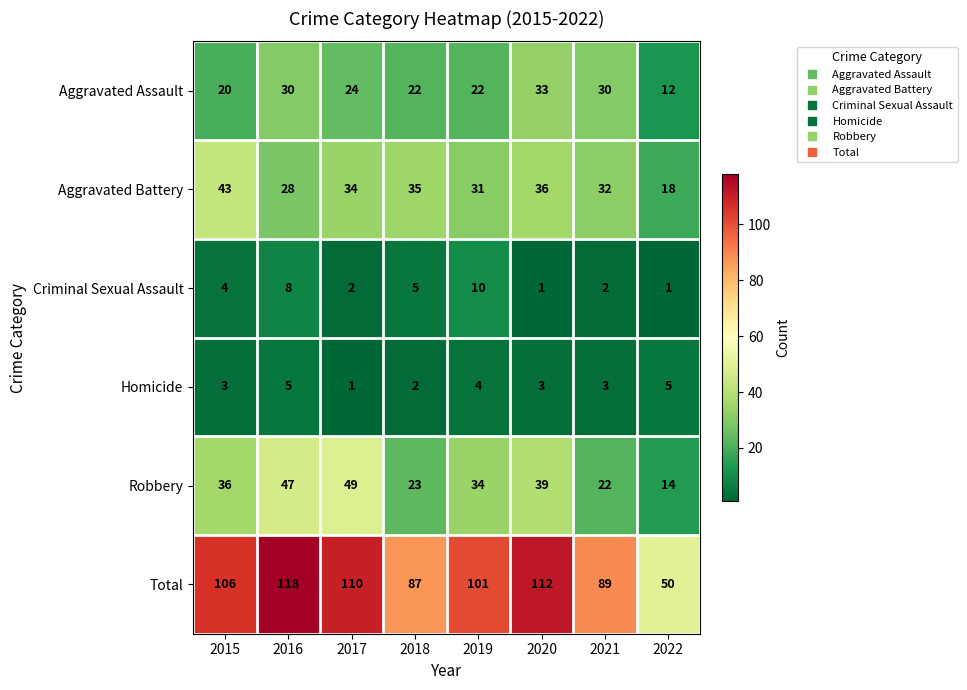

What is the smallest value displayed?

1